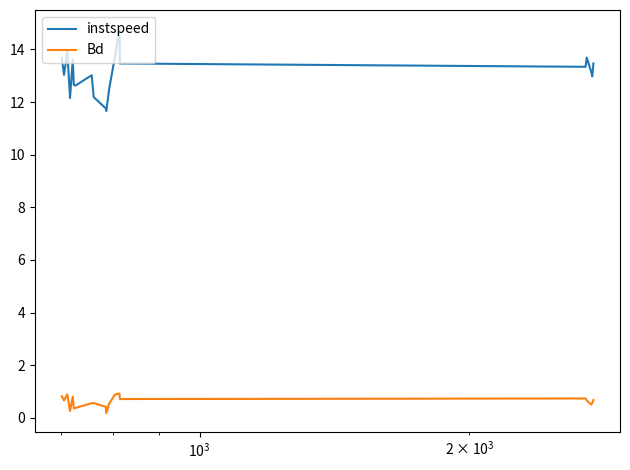

Rank the series by their maximum value, from lowest to highest.

Bd, instspeed